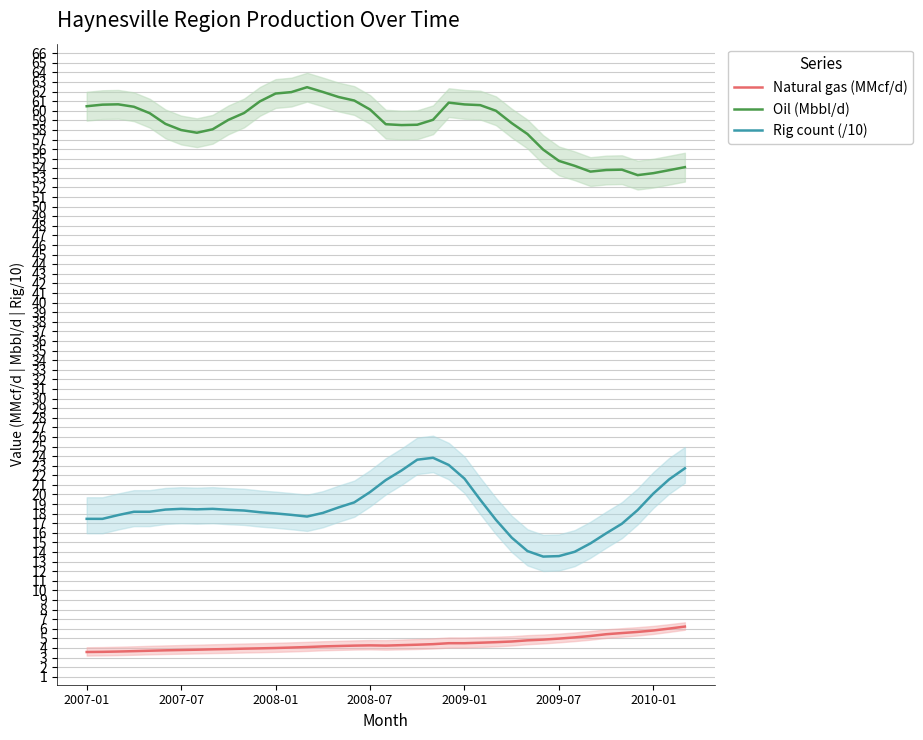

True or false: Natural gas (MMcf/d) and Rig count (/10) intersect in this chart.

False